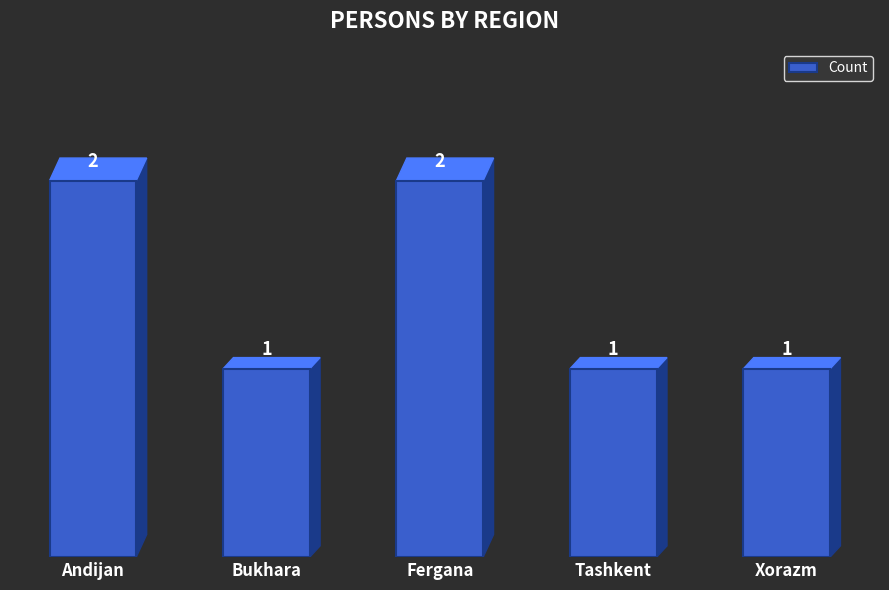

Which has a higher value, Xorazm or Fergana?

Fergana